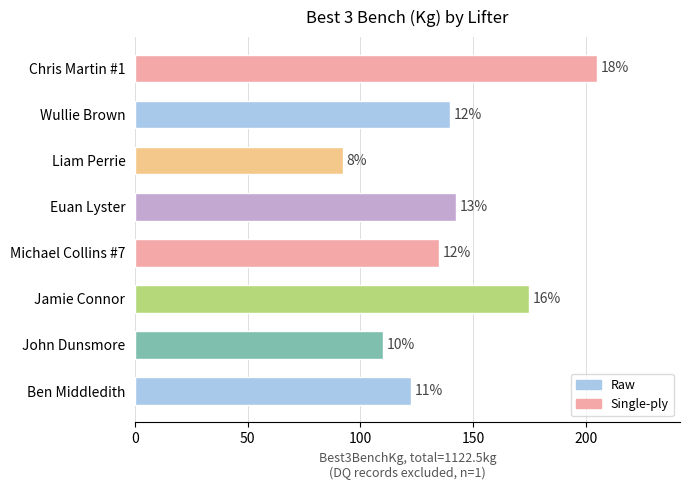

What is the average value?

140.3